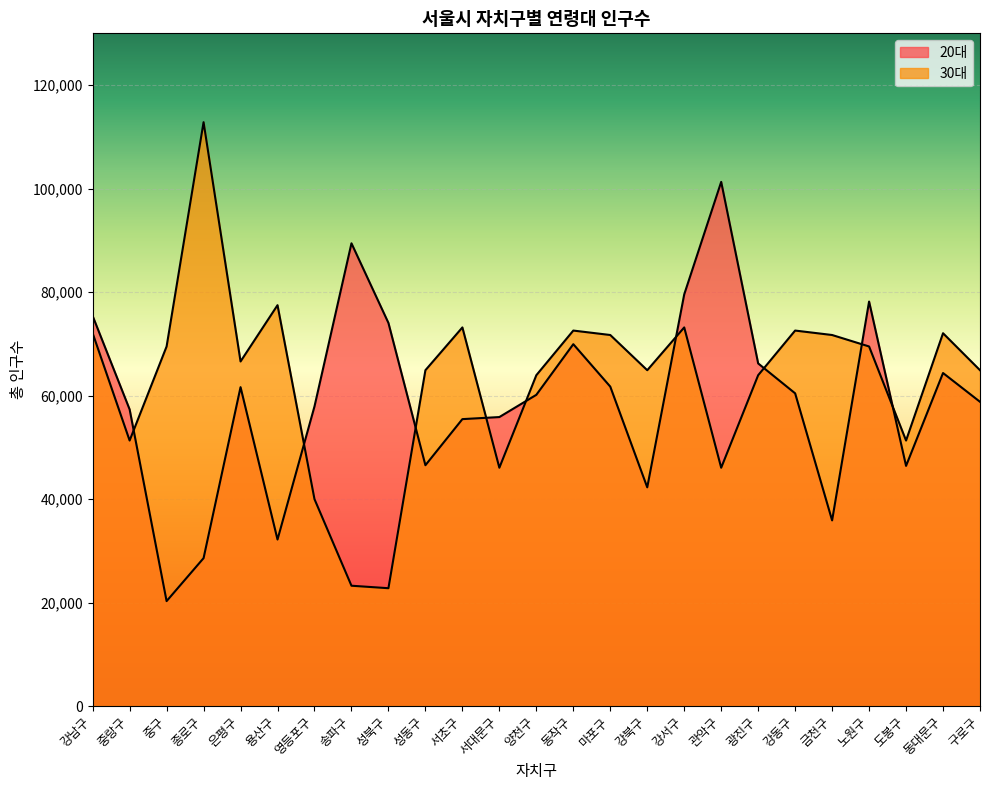

Which series ends up on top after the final intersection of 30대 and 20대?

30대